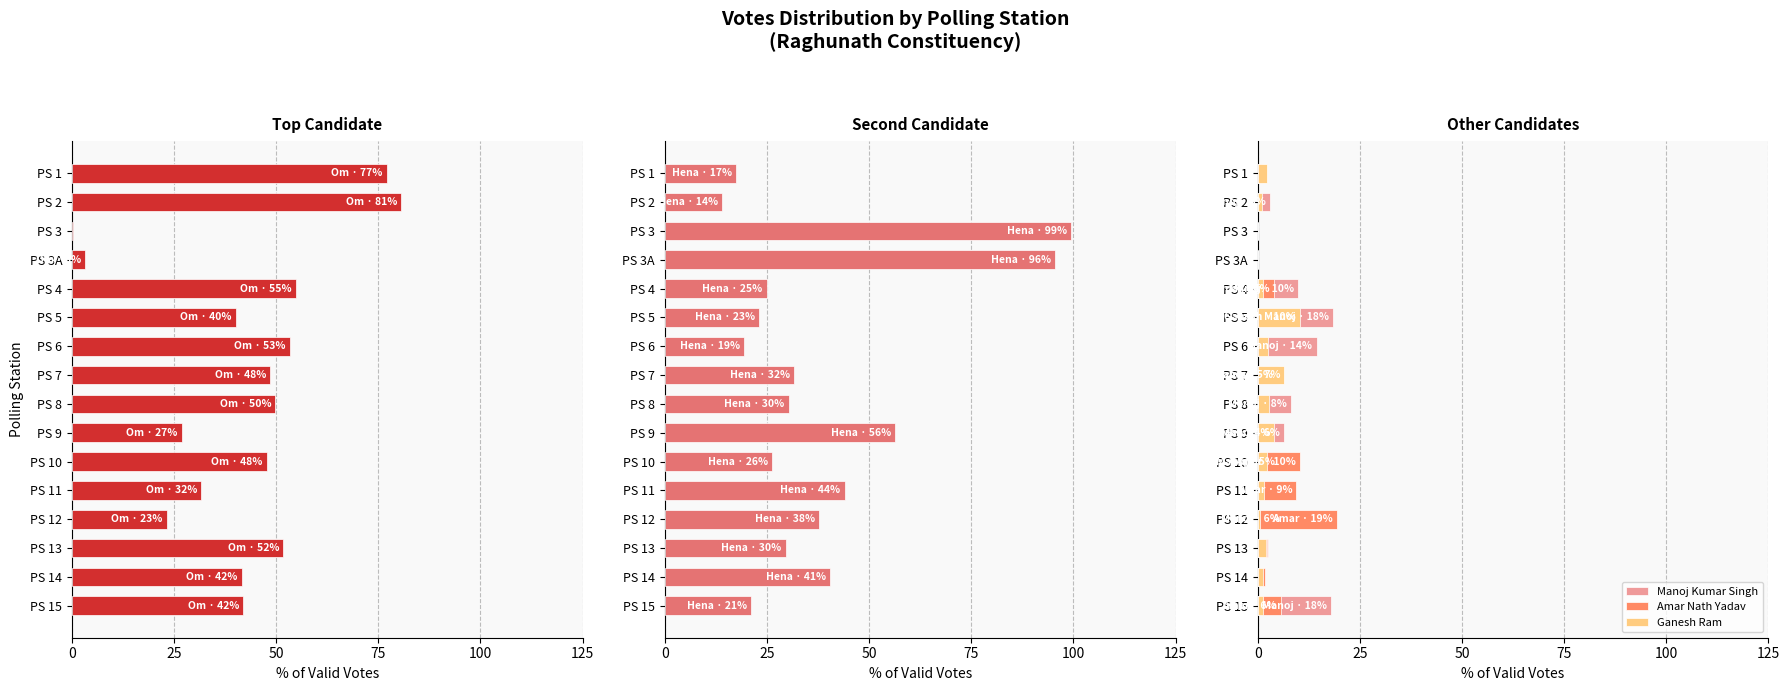

Which series changed the most between PS 3A and PS 14?

Hena Shahab